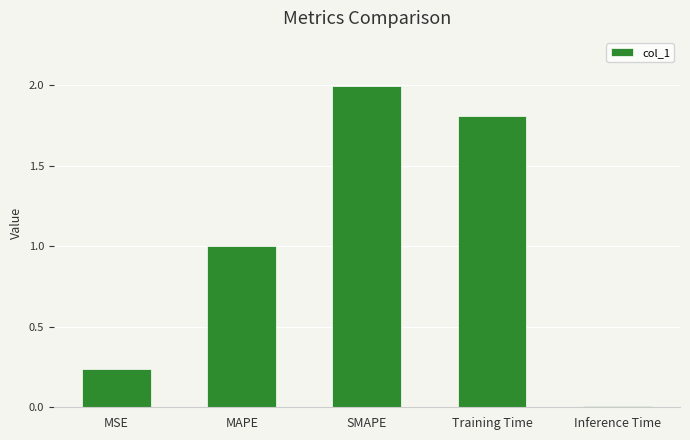

List the labels in order of value, largest first.

SMAPE, Training Time, MAPE, MSE, Inference Time